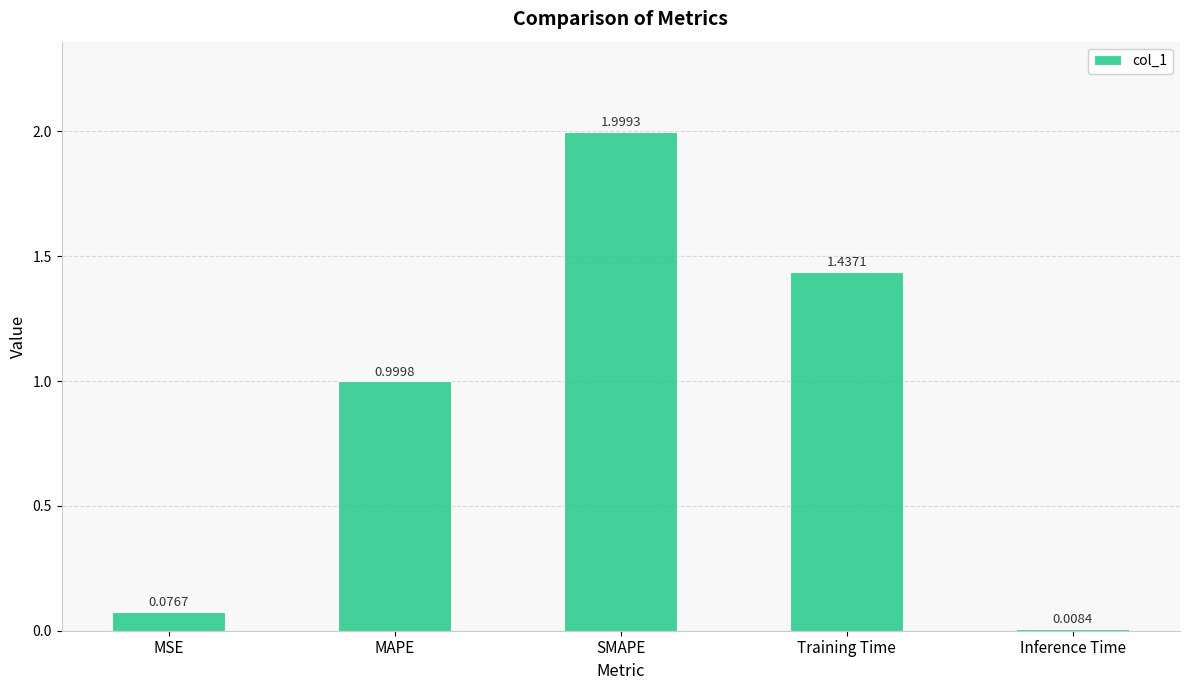

Which has a higher value, MSE or MAPE?

MAPE